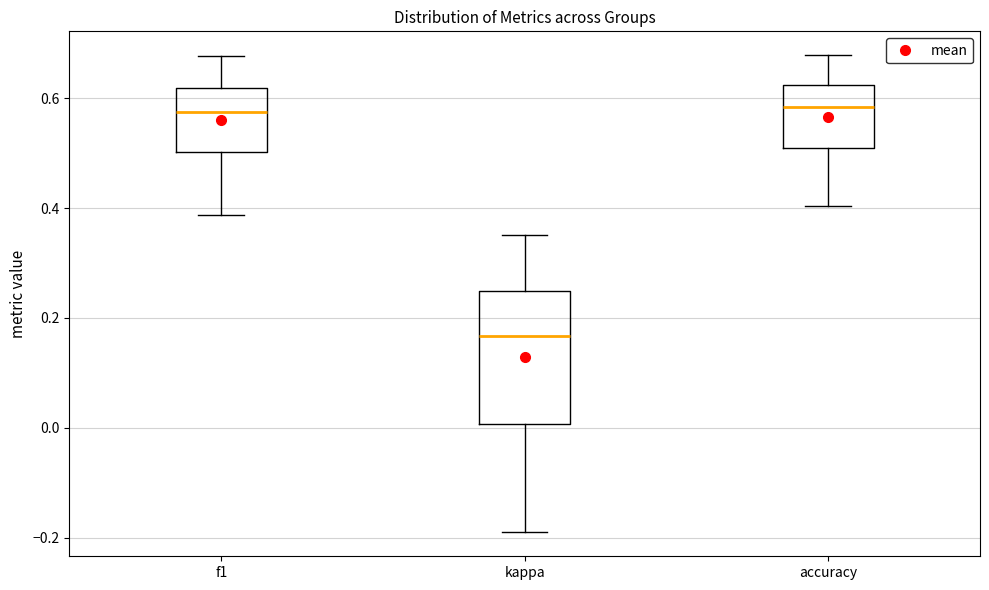

Which box is the tallest, from its lower edge to its upper edge?

kappa